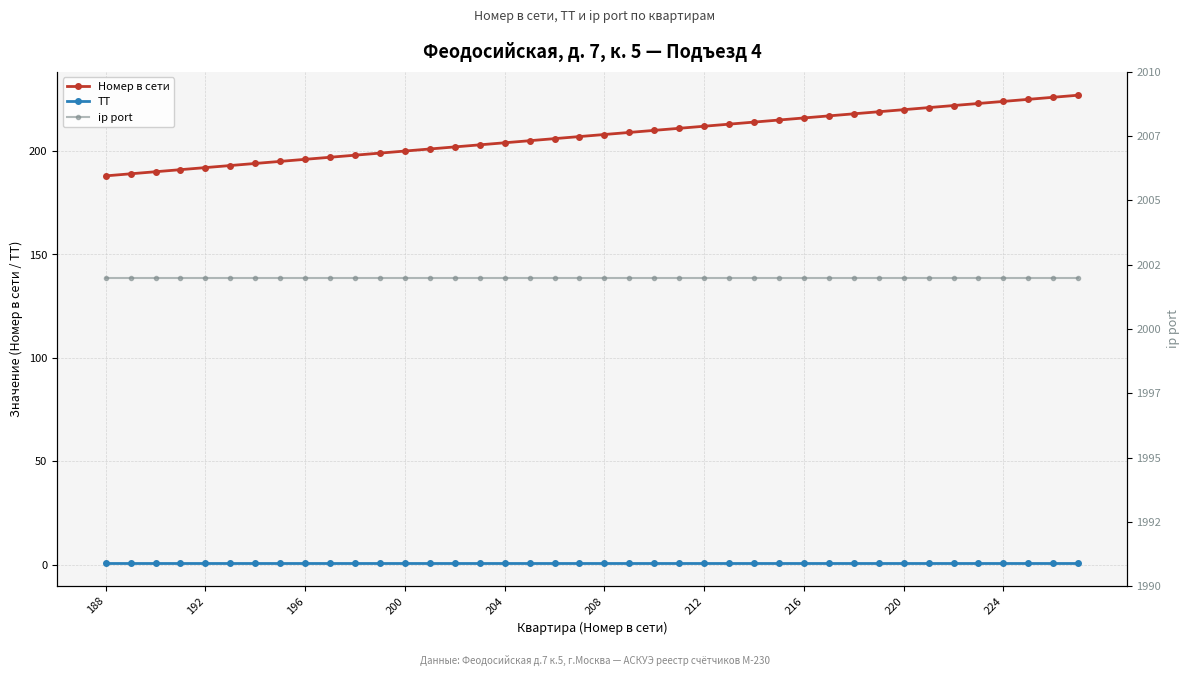

Reading left to right, list all the values displayed in this chart.

Номер в сети: 188	189	190	191	192	193	194	195	196	197	198	199	200	201	202	203	204	205	206	207	208	209	210	211	212	213	214	215	216	217	218	219	220	221	222	223	224	225	226	227
ТТ: 1	1	1	1	1	1	1	1	1	1	1	1	1	1	1	1	1	1	1	1	1	1	1	1	1	1	1	1	1	1	1	1	1	1	1	1	1	1	1	1
ip port: 2002	2002	2002	2002	2002	2002	2002	2002	2002	2002	2002	2002	2002	2002	2002	2002	2002	2002	2002	2002	2002	2002	2002	2002	2002	2002	2002	2002	2002	2002	2002	2002	2002	2002	2002	2002	2002	2002	2002	2002